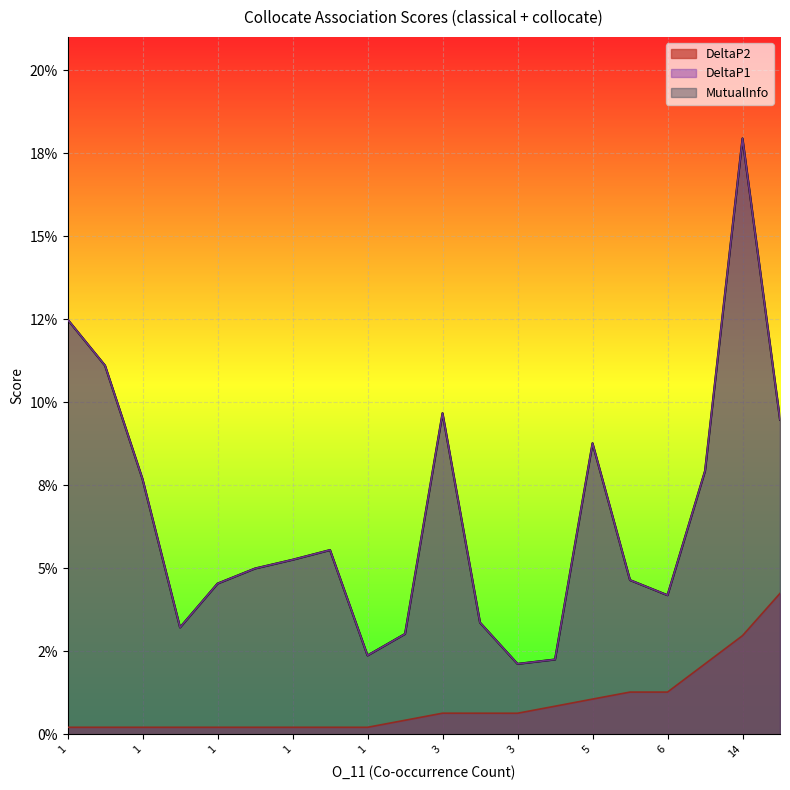

What is the sum of all DeltaP1 values?

1.3